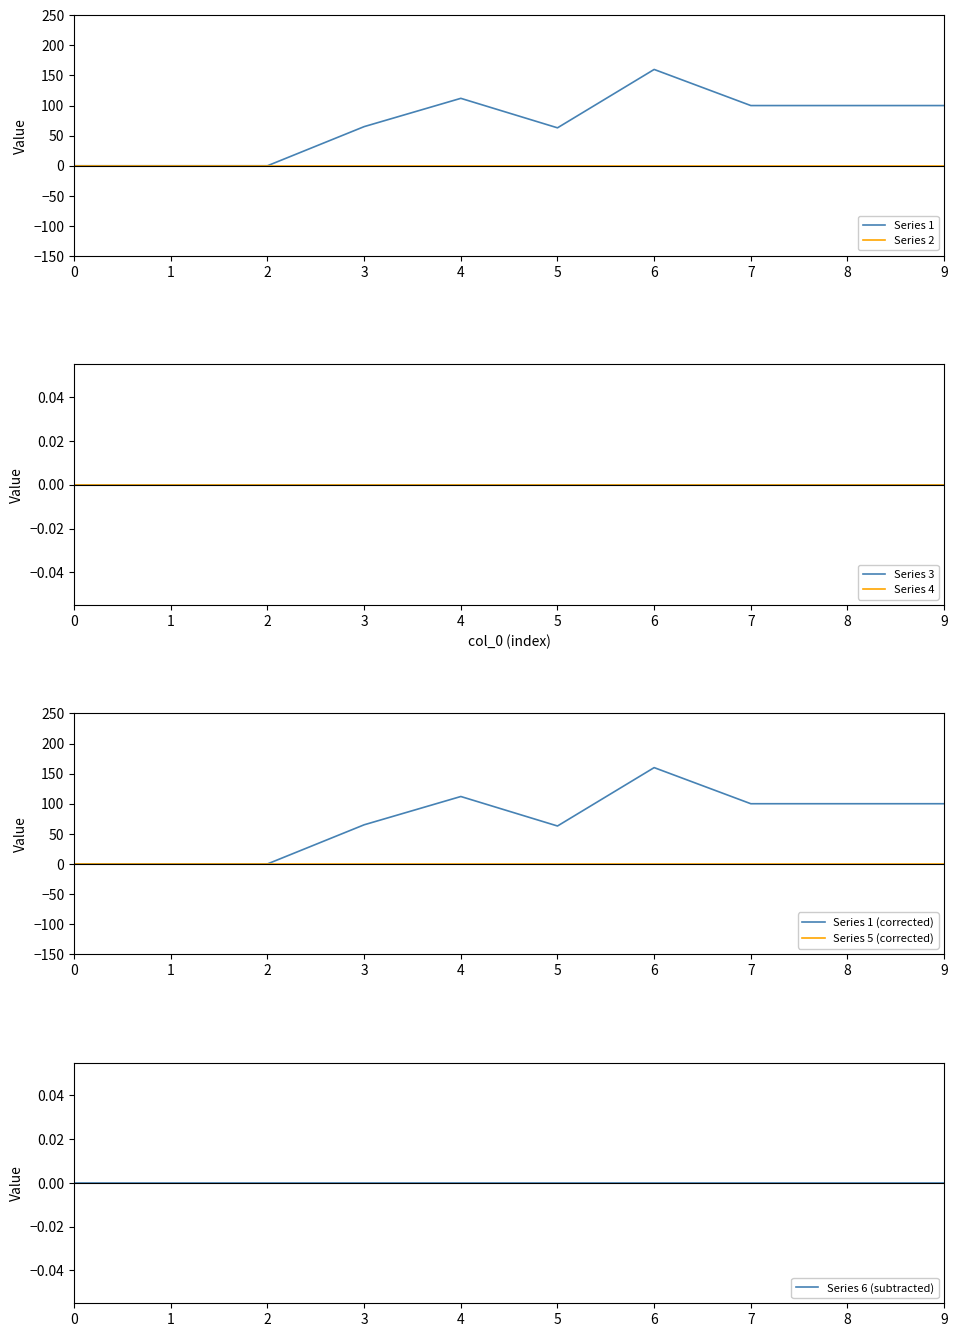

True or false: 1 and 4 cross at least once.

False